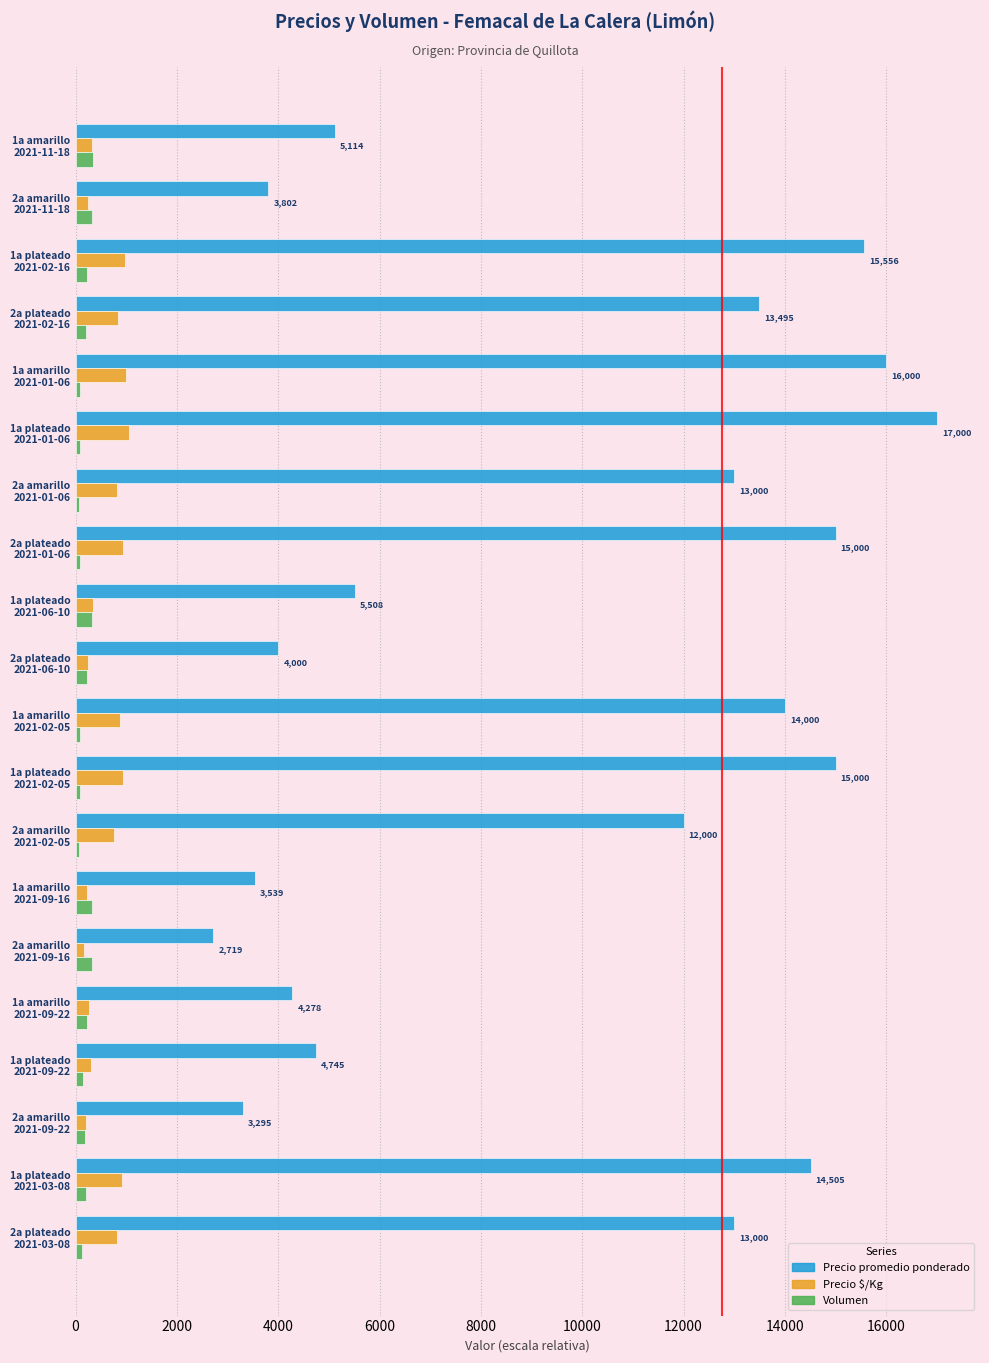

At how many categories does at least one series exceed 7058?

11